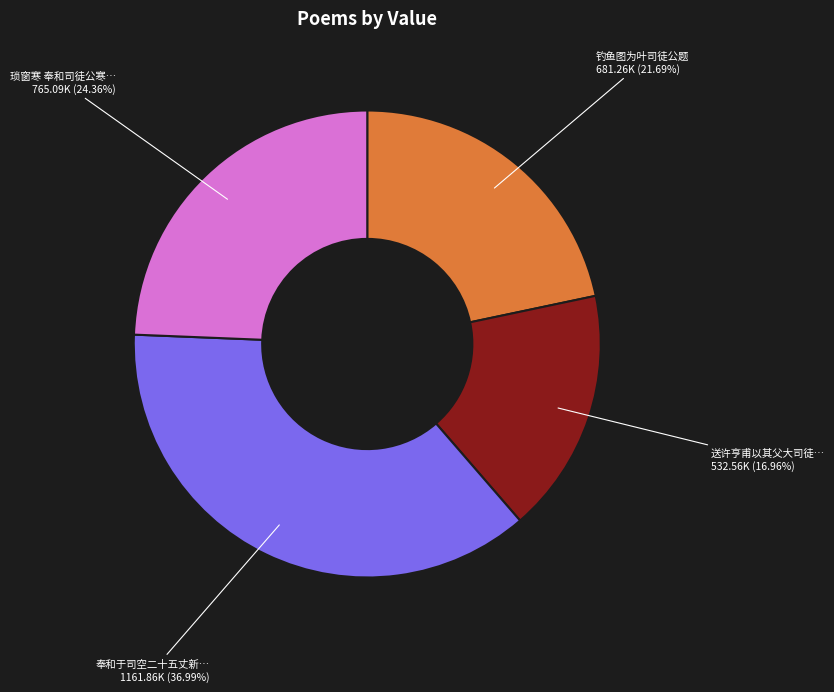

Count the number of slices in the pie.

4